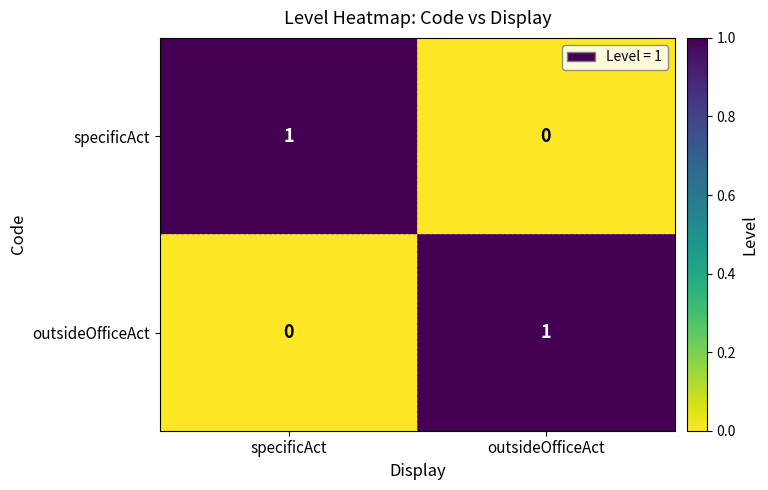

True or false: specificAct has a value of 1 at specificAct.

True